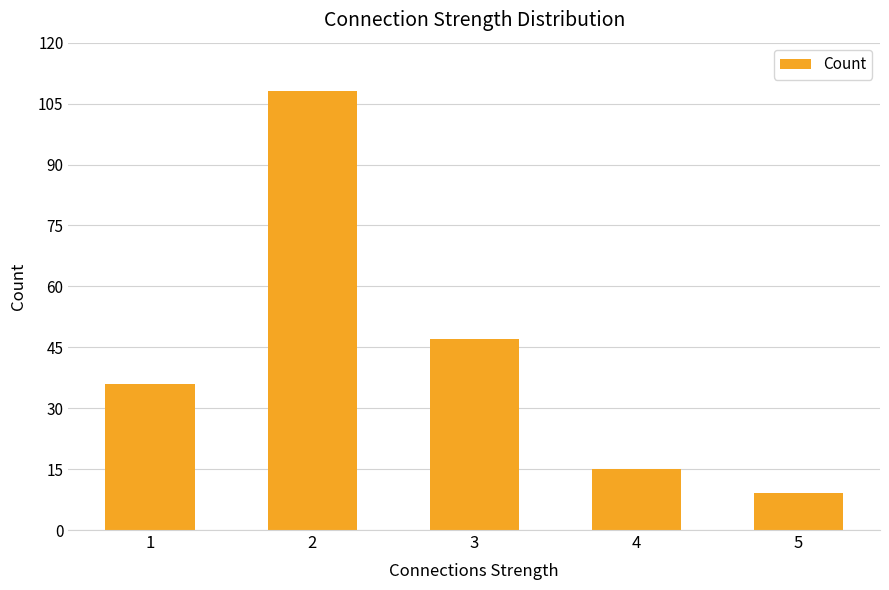

What is the sum of the values at 2 and 4?

123